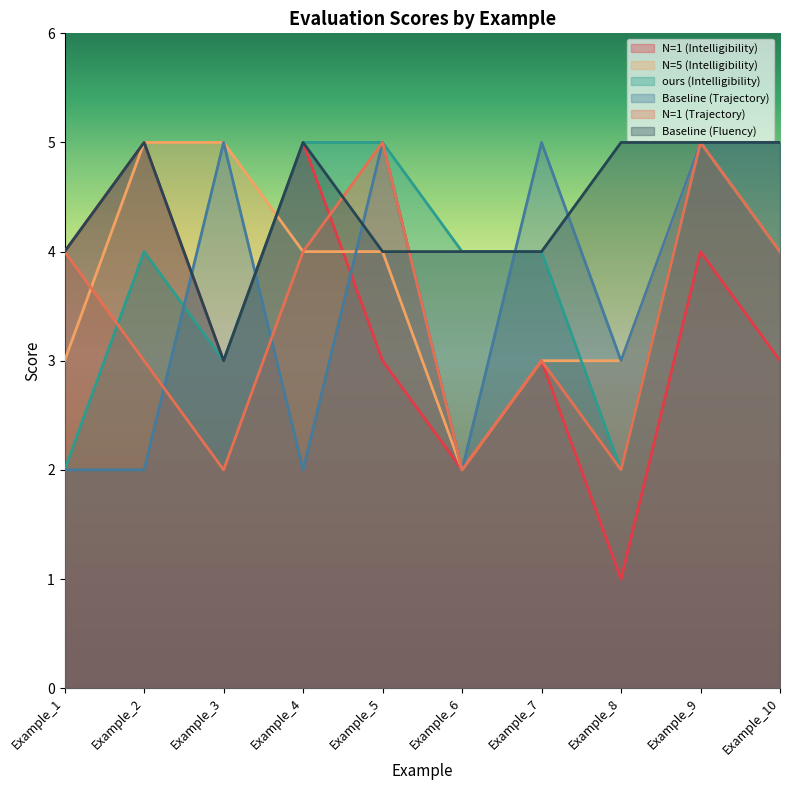

At which label is N=1 (Trajectory) closest to 3?

Example_2